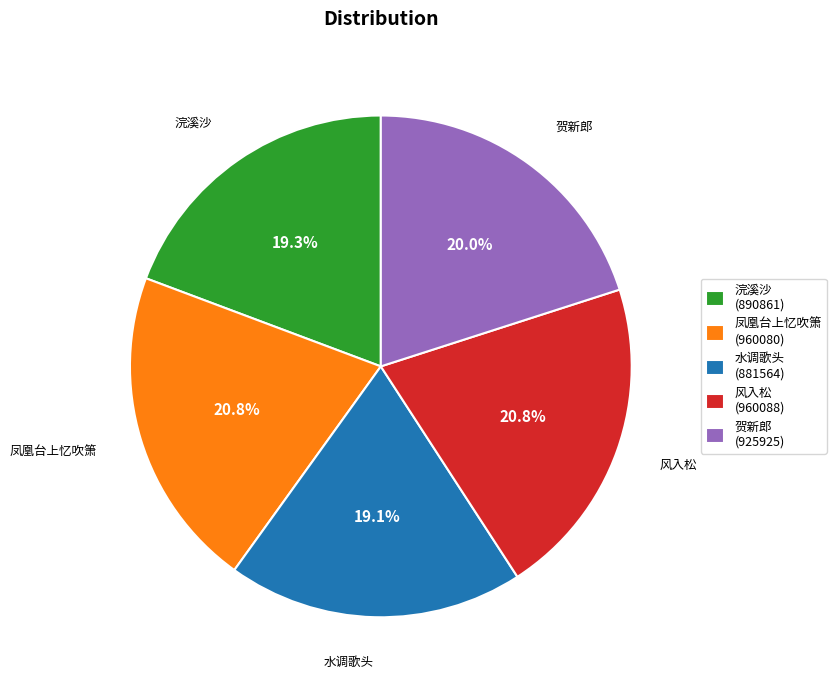

Does 贺新郎 (925925) account for over 50% of the chart?

No